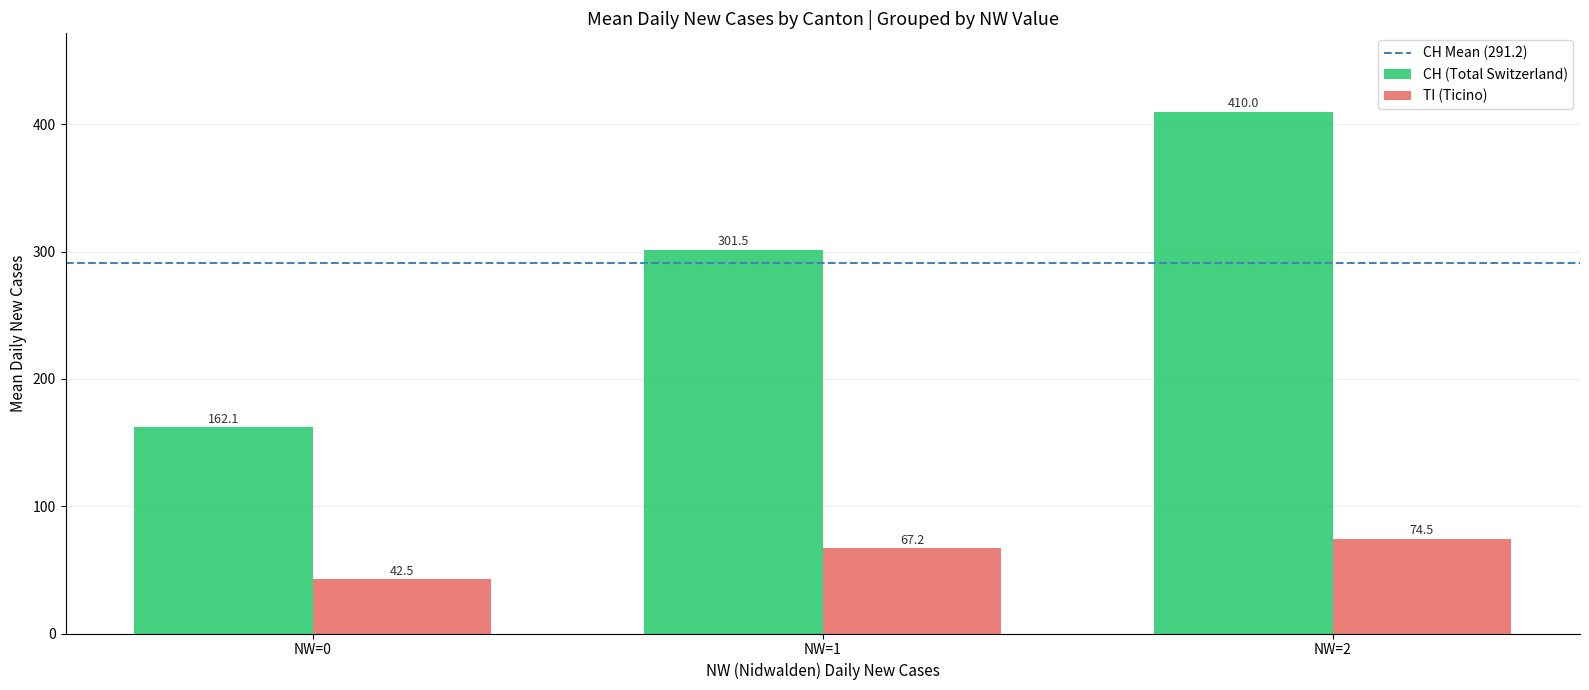

What is the average value of the CH (Total Switzerland) series?

291.2